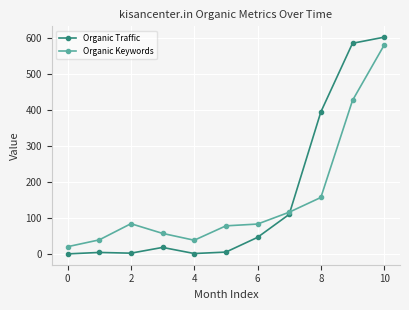

How many lines are shown in the chart?

2